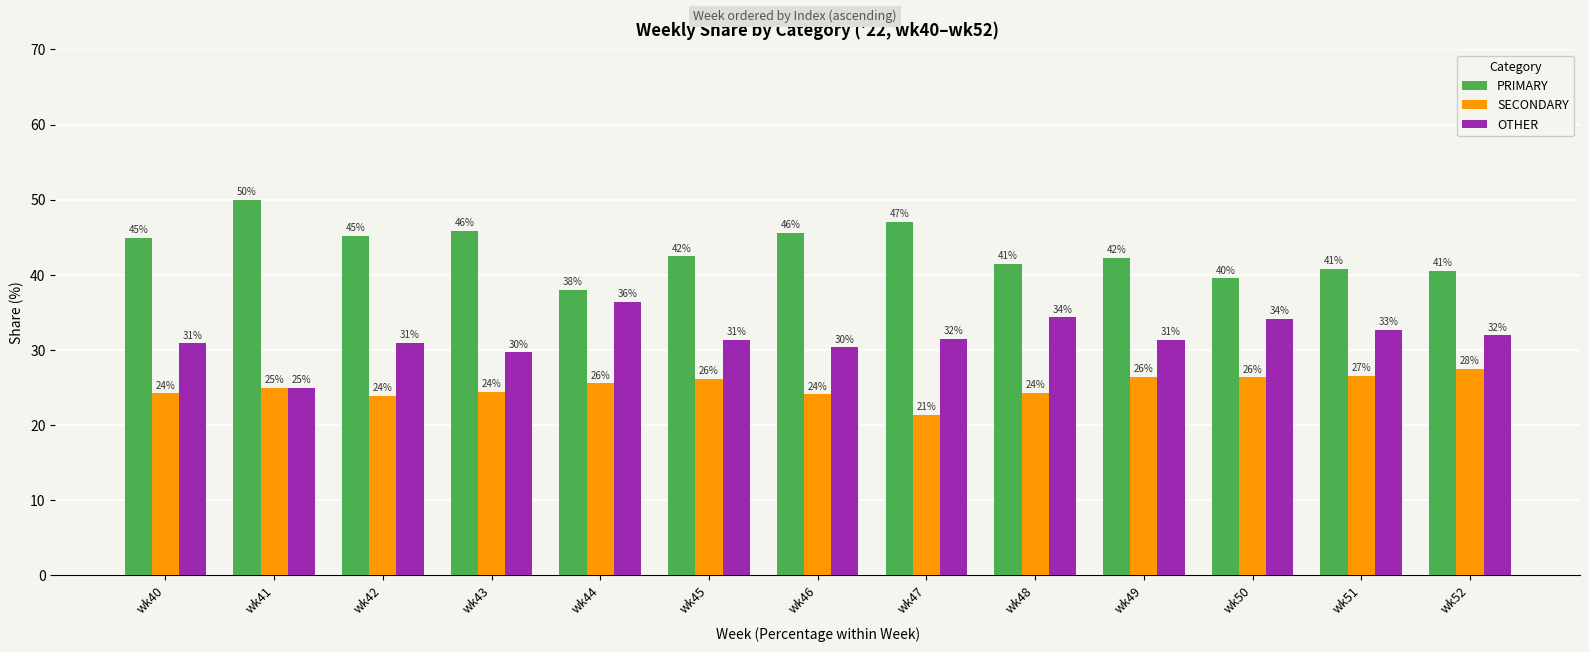

Are the bars grouped side by side (vs. stacked)?

Yes